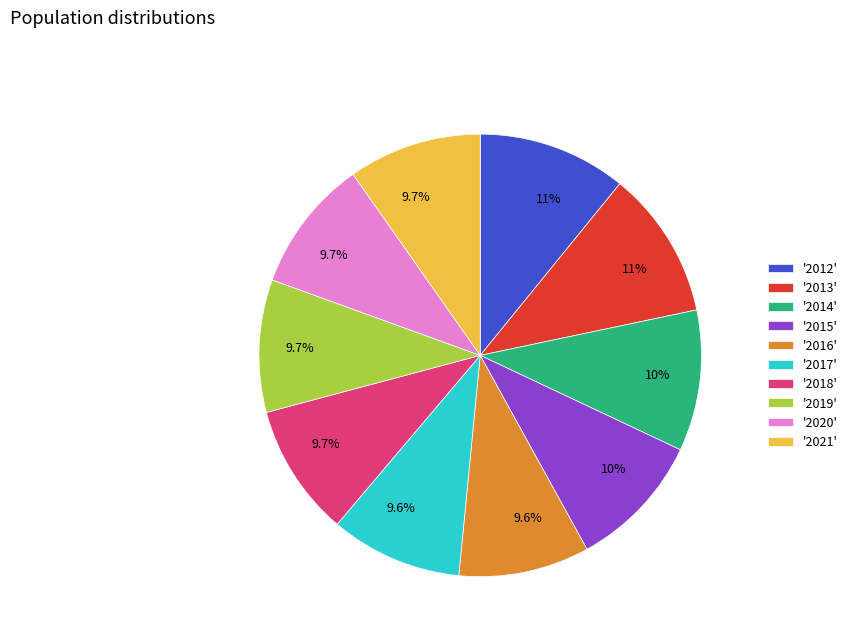

Is the sum of '2021' and '2019' greater than half?

No